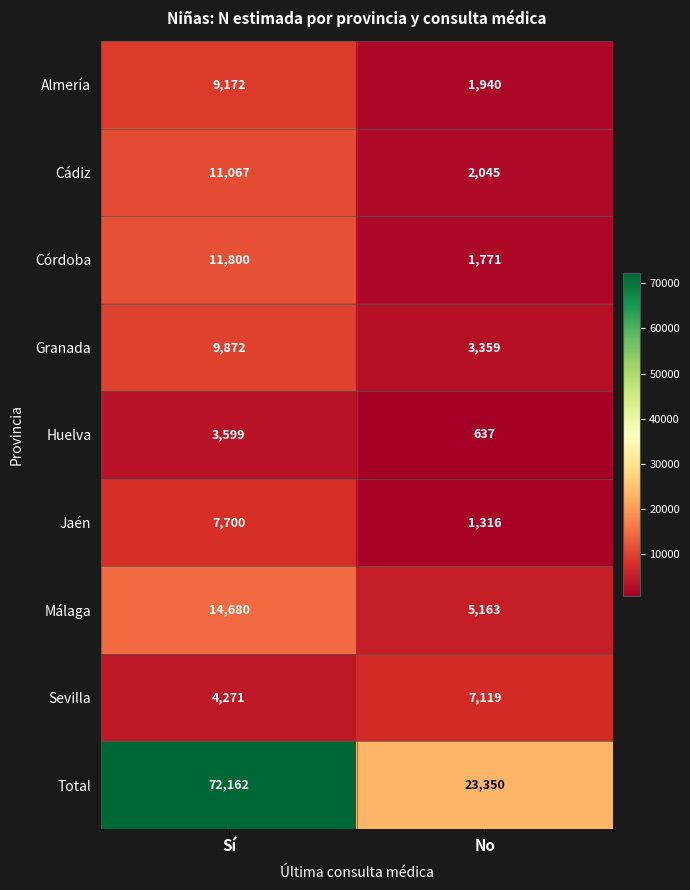

What is the approximate value of Málaga at Sí, to the nearest 10?

14680